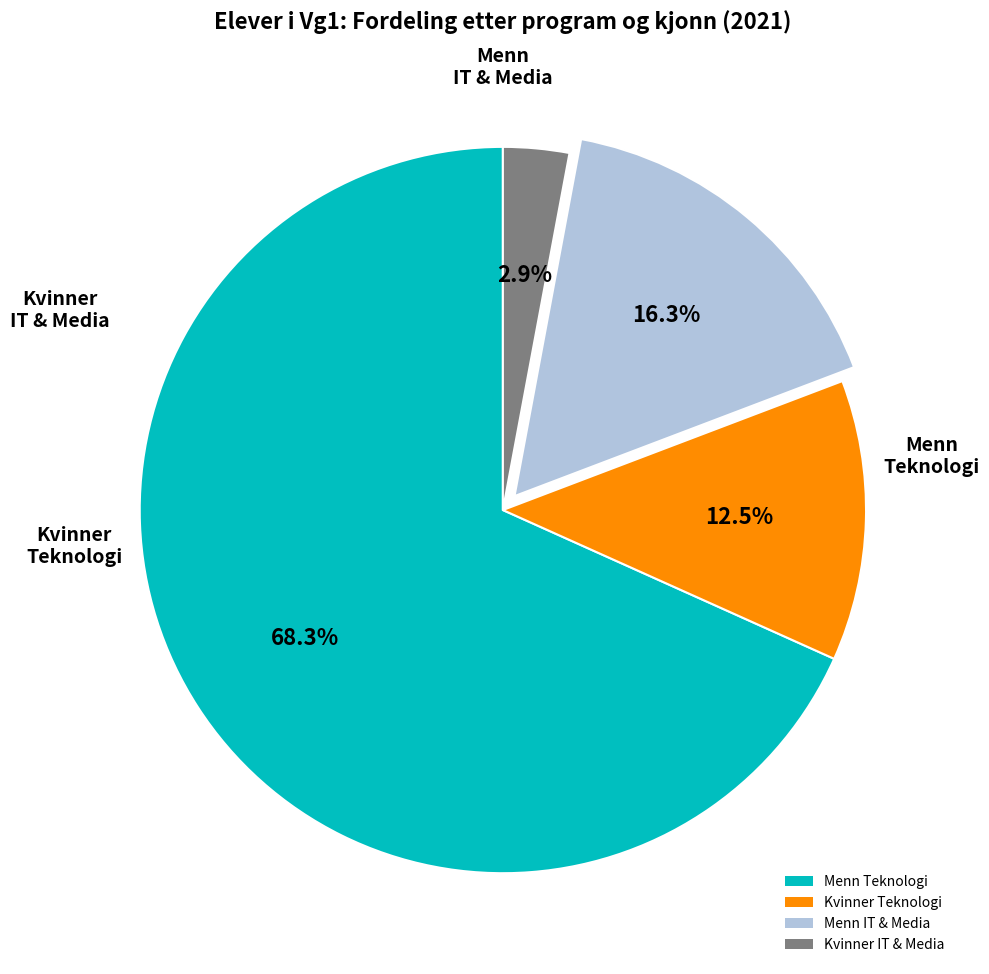

Count the number of slices in the pie.

4